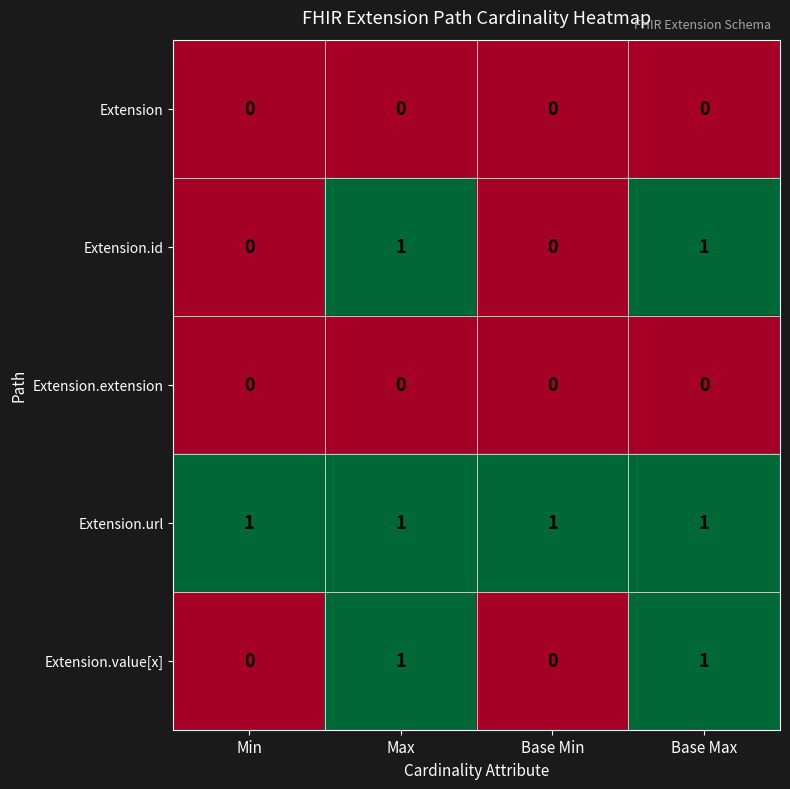

How many values in the Extension.value[x] series are below 1?

2